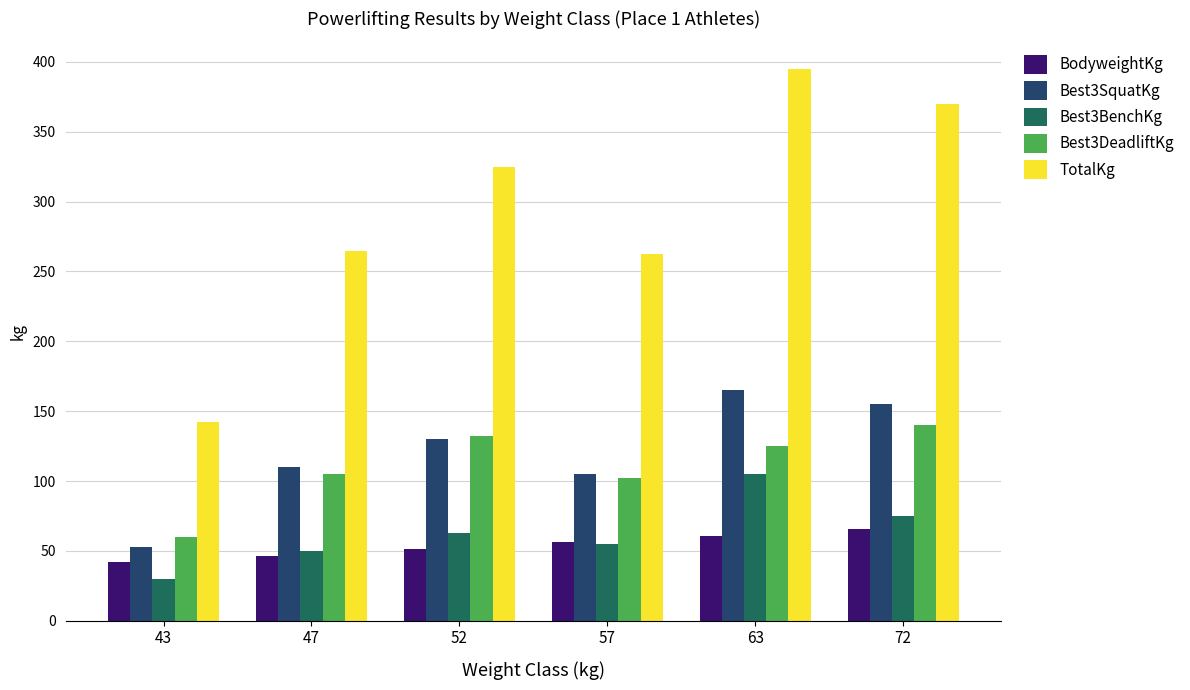

What are all the series names shown in the legend?

BodyweightKg, Best3SquatKg, Best3BenchKg, Best3DeadliftKg, TotalKg